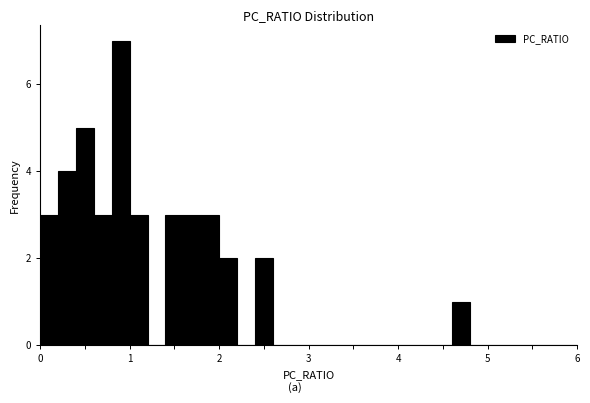

Around what value on the x-axis is the tallest bar? Give the approximate position of its centre, as read against the axis.

0.9